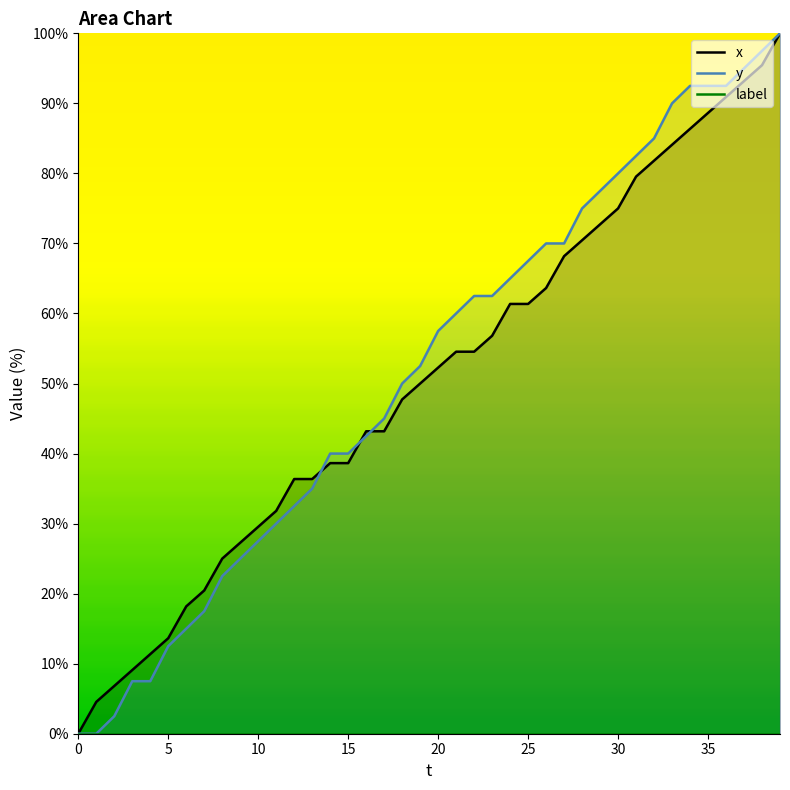

How many data points in y are less than 57?

20